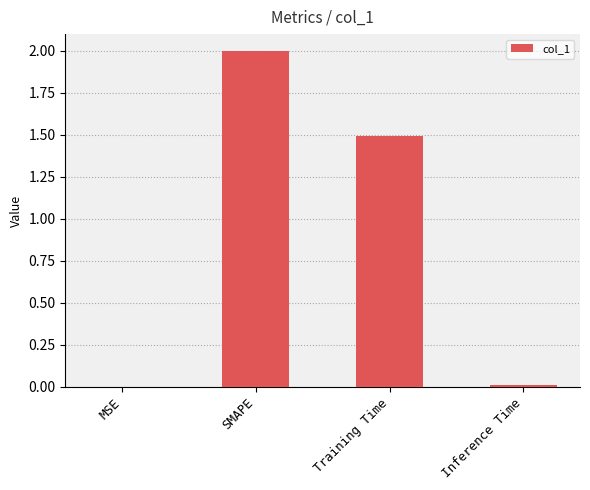

How many categories are shown in the chart?

4